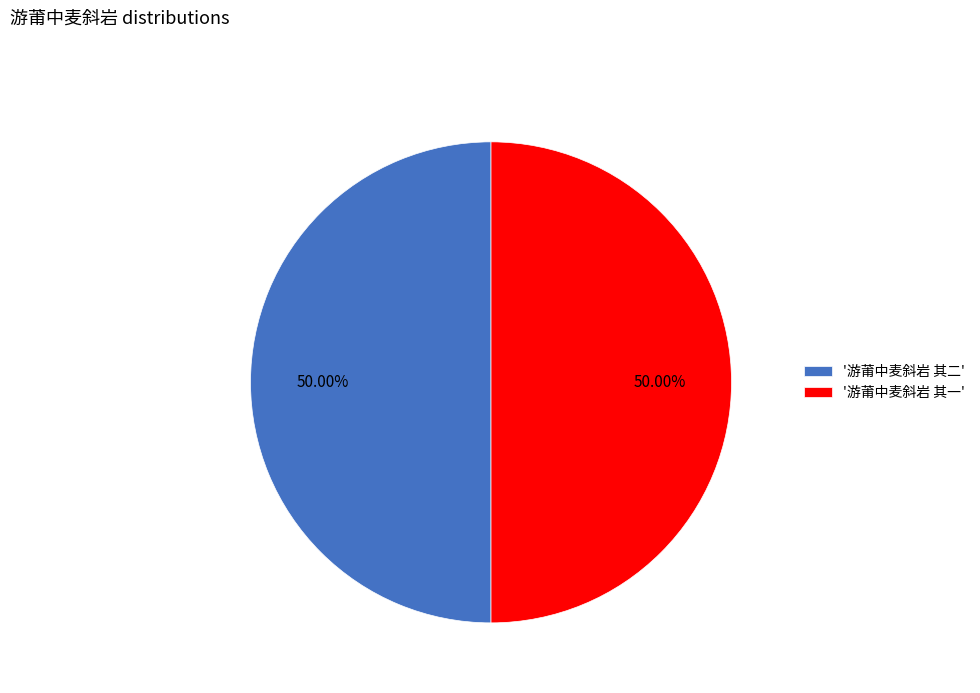

Approximately how many times larger is the value at '游莆中麦斜岩 其一' compared to '游莆中麦斜岩 其二'?

1.0